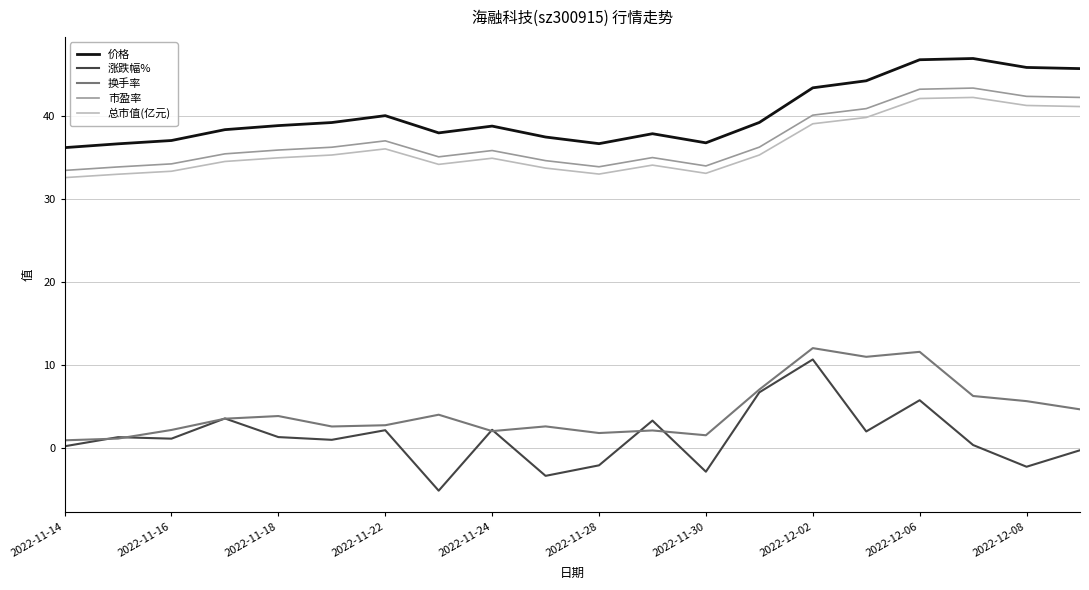

What are all the series names shown in the legend?

价格, 涨跌幅%, 换手率, 市盈率, 总市值(亿元)